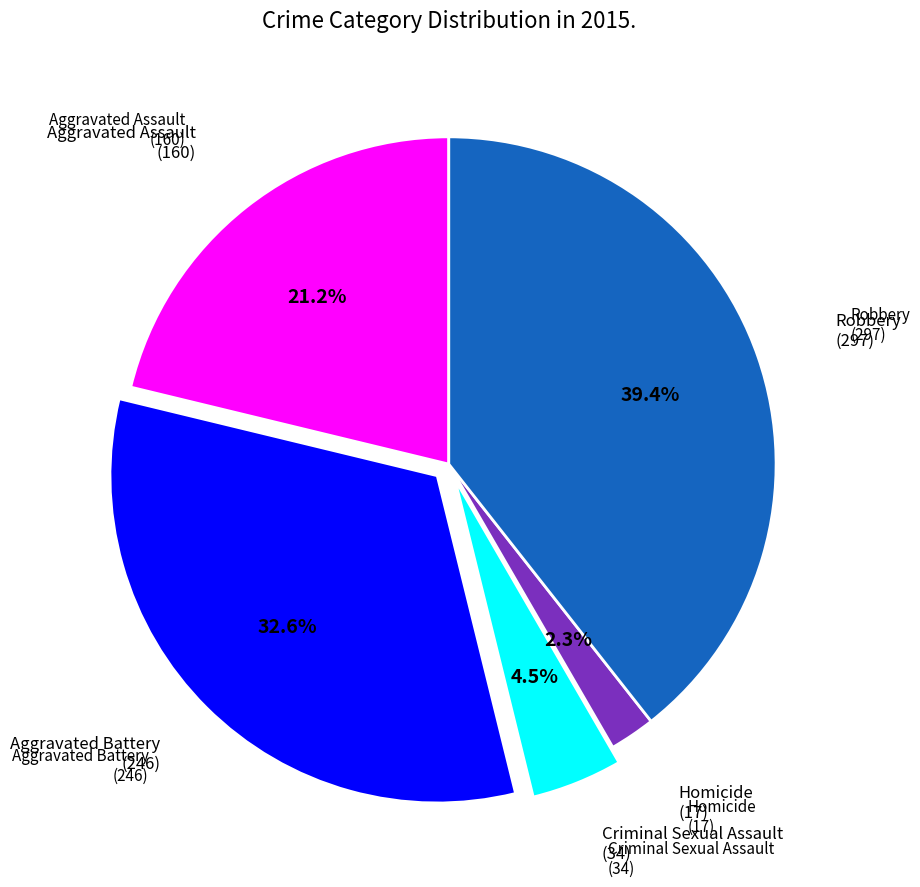

Which category has the biggest portion of the pie?

Robbery